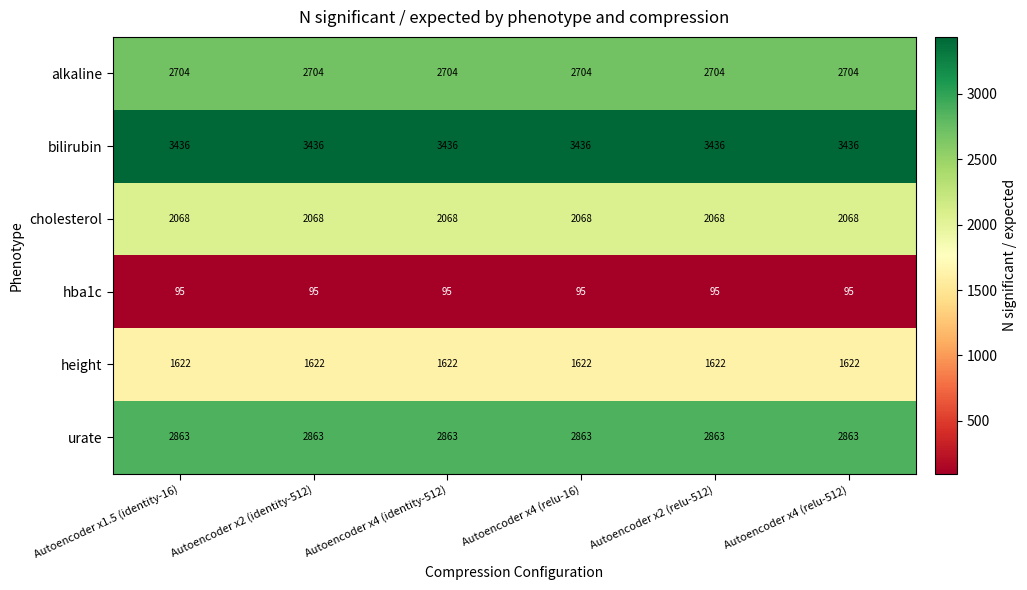

Count the number of categories in the chart.

6